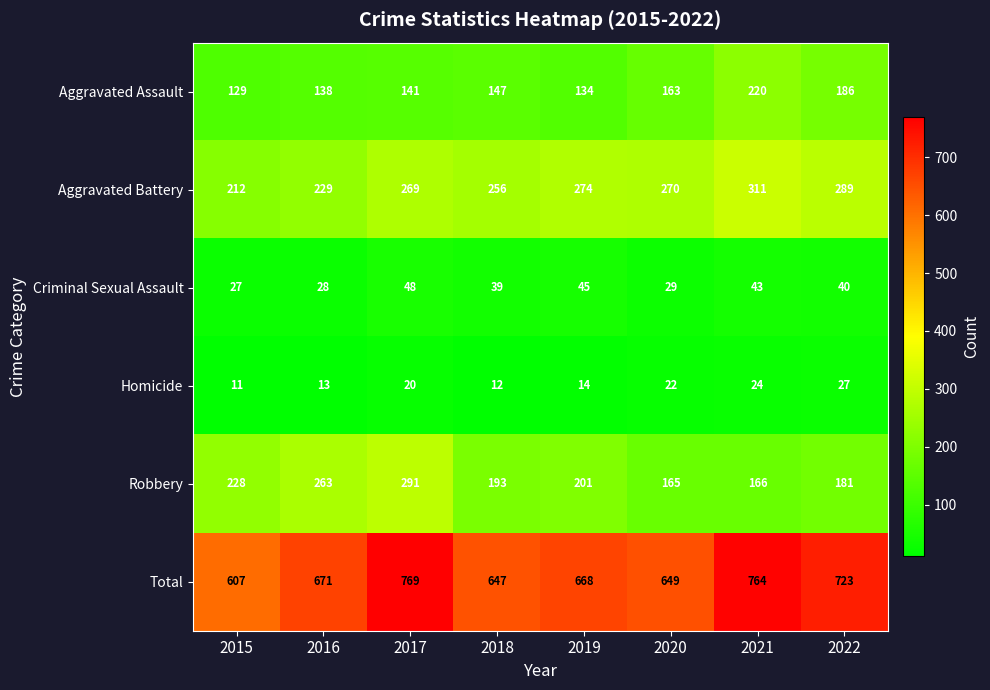

Rank the categories by Homicide value from lowest to highest.

2015, 2018, 2016, 2019, 2017, 2020, 2021, 2022